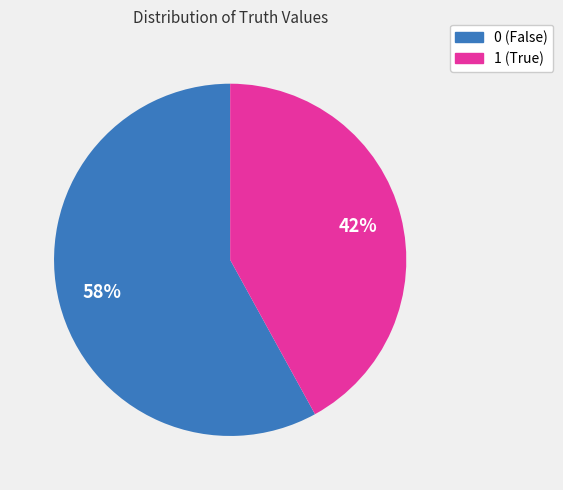

Is the sum of 1 (True) and 0 (False) greater than half?

Yes